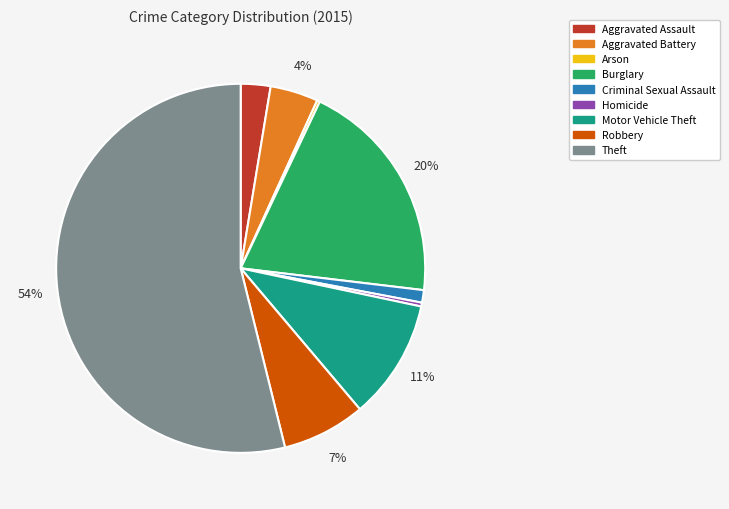

To the nearest percent, what is the difference between the largest and smallest slice percentages?

54%